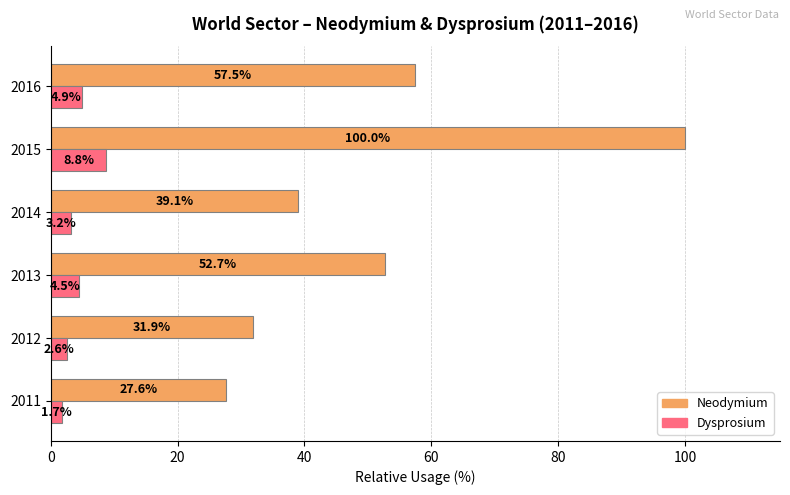

What is the total value across all series at 2013?

57.2